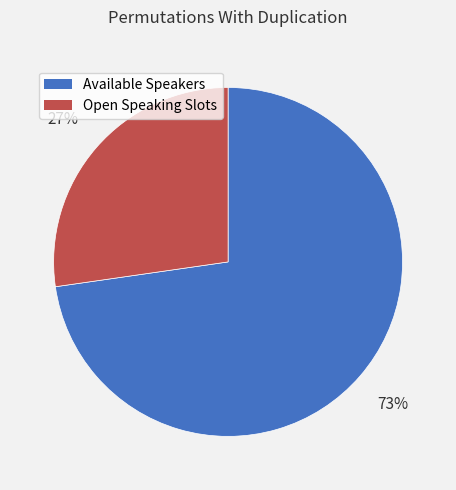

What is the ratio of the value at Available Speakers to the value at Open Speaking Slots?

2.7